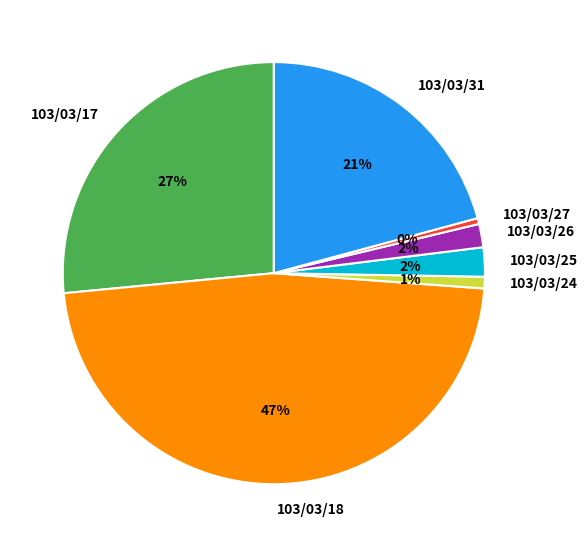

Does 103/03/25 represent more than half of the total?

No